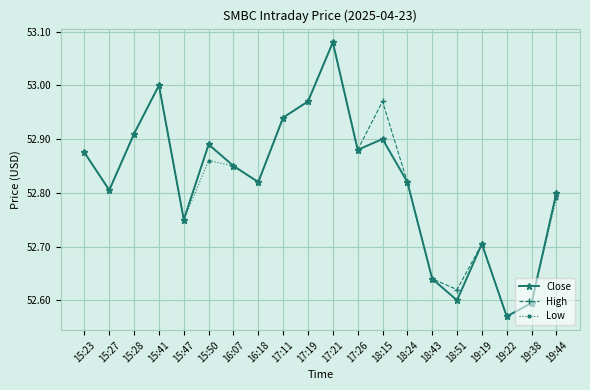

What is the label of the 9th point from the left?

17:11